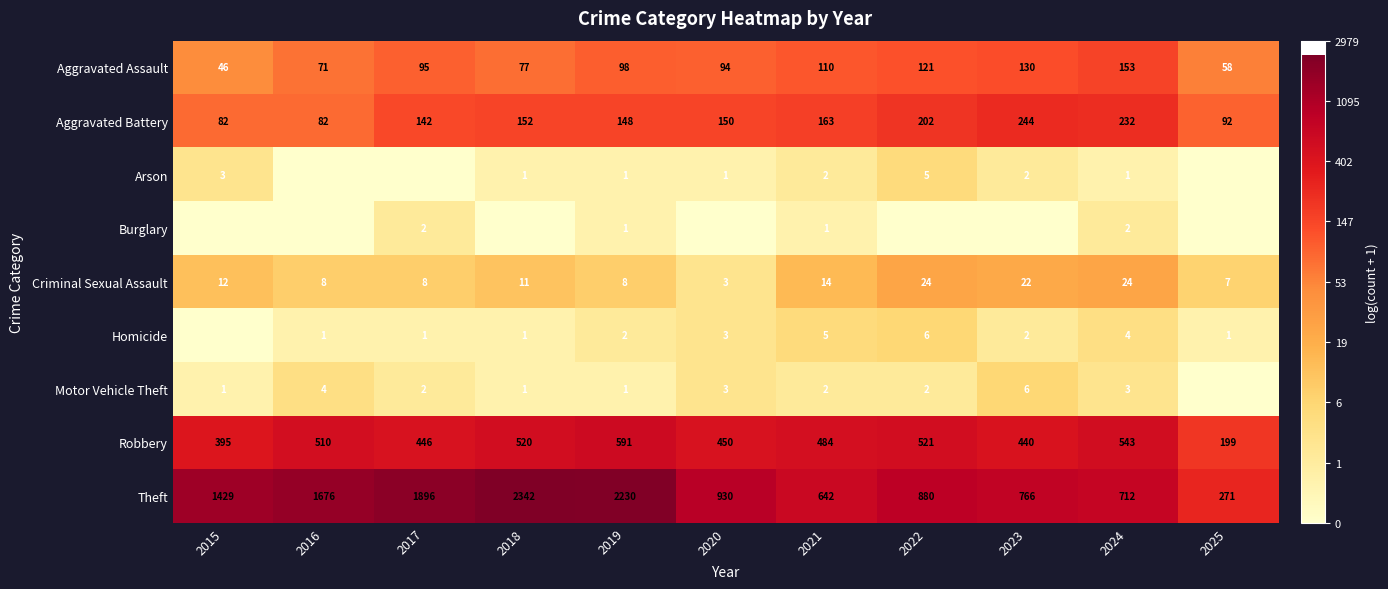

What is the difference between the highest and lowest values at 2019?

2229